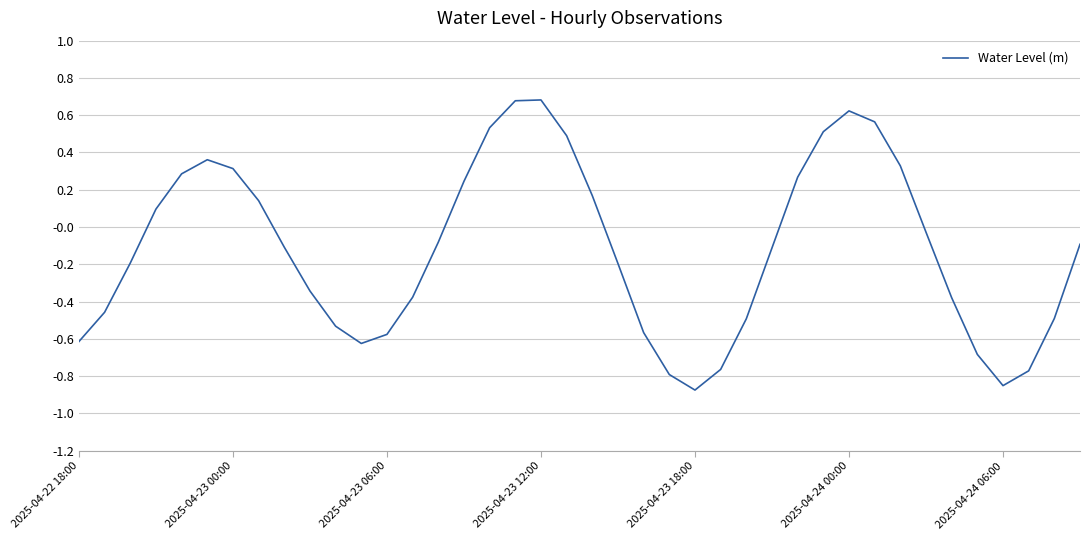

Count the number of categories in the chart.

40